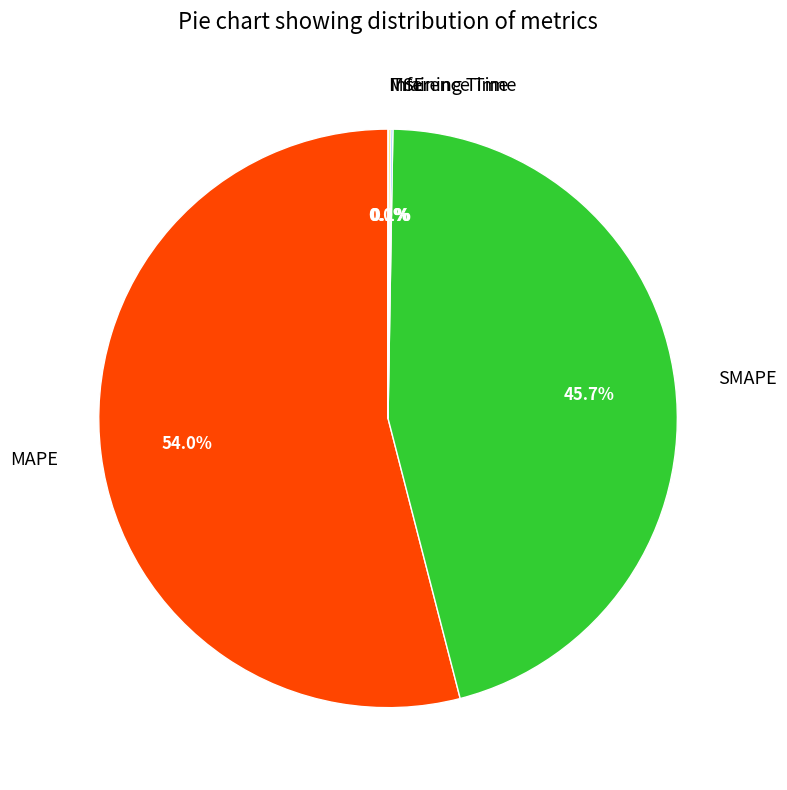

Does MAPE account for over 50% of the chart?

Yes